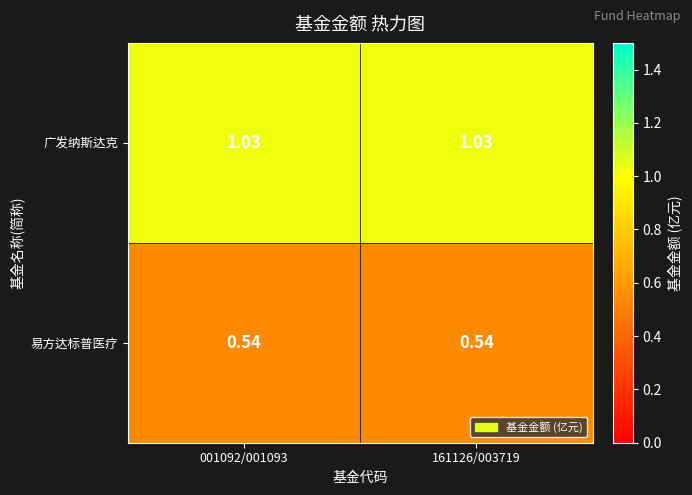

How many categories are shown in the chart?

2